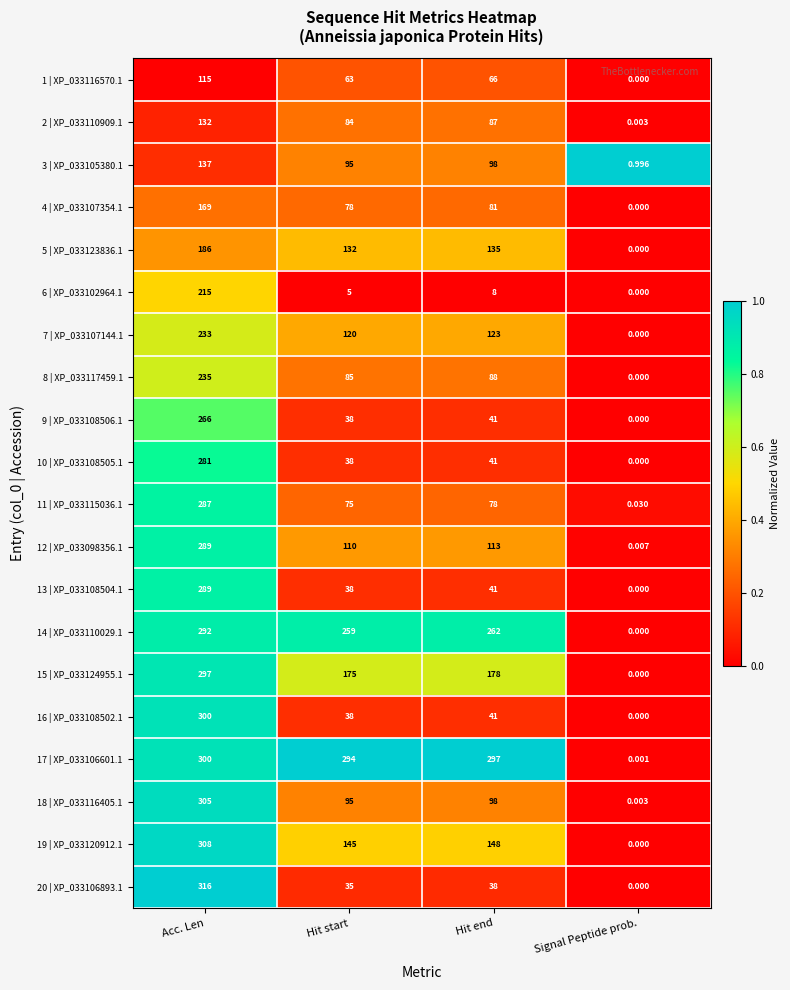

Which series has the largest range (max minus min)?

20 | XP_033106893.1